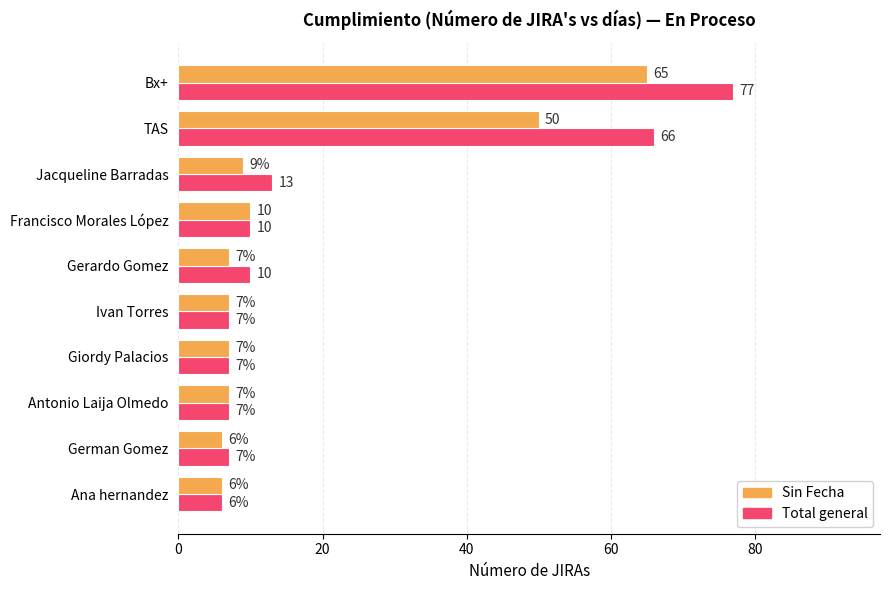

What is the minimum value shown in the chart?

6